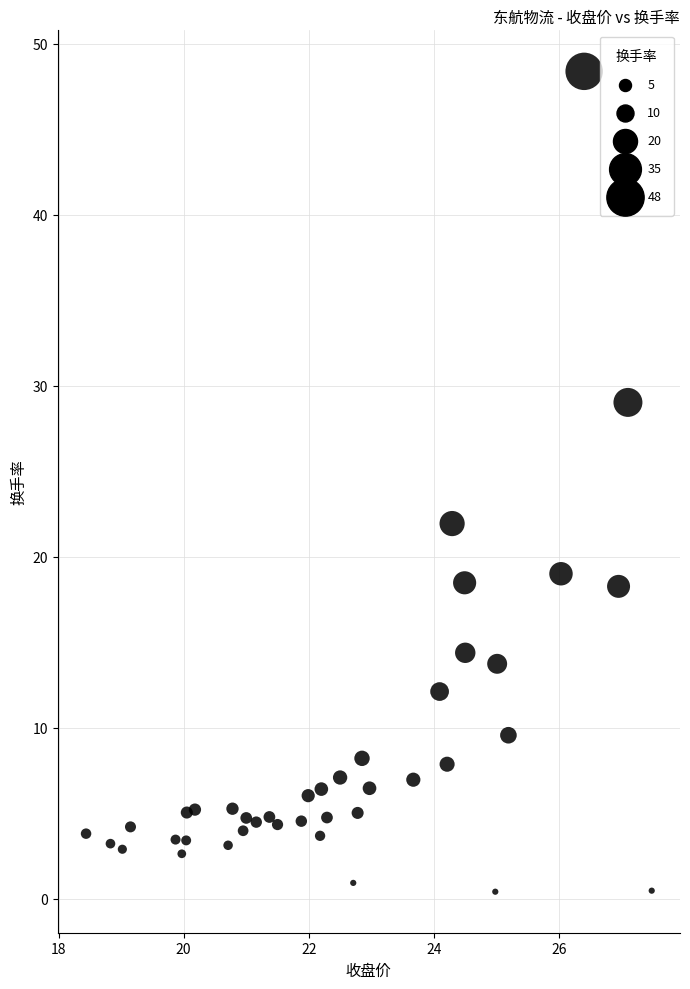

What is the range of X values (max minus min)?

9.0